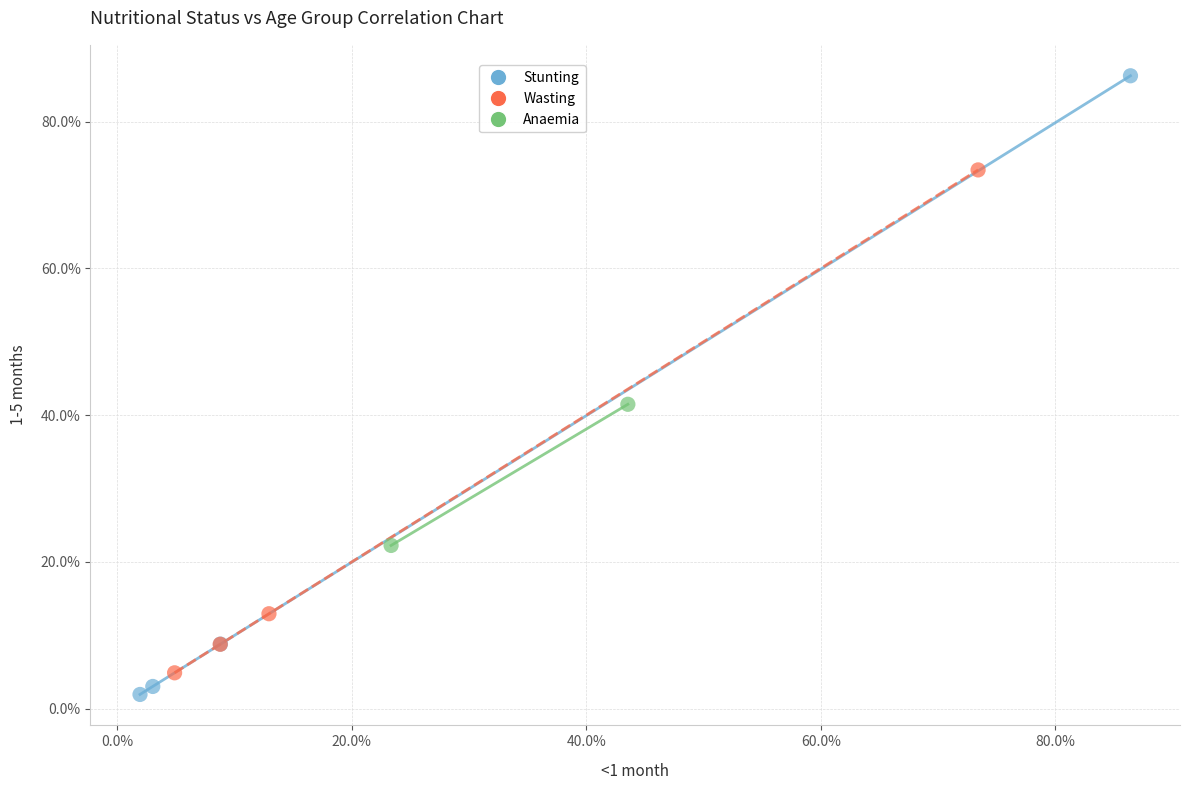

What are all the series names shown in the legend?

Stunting, Wasting, Anaemia